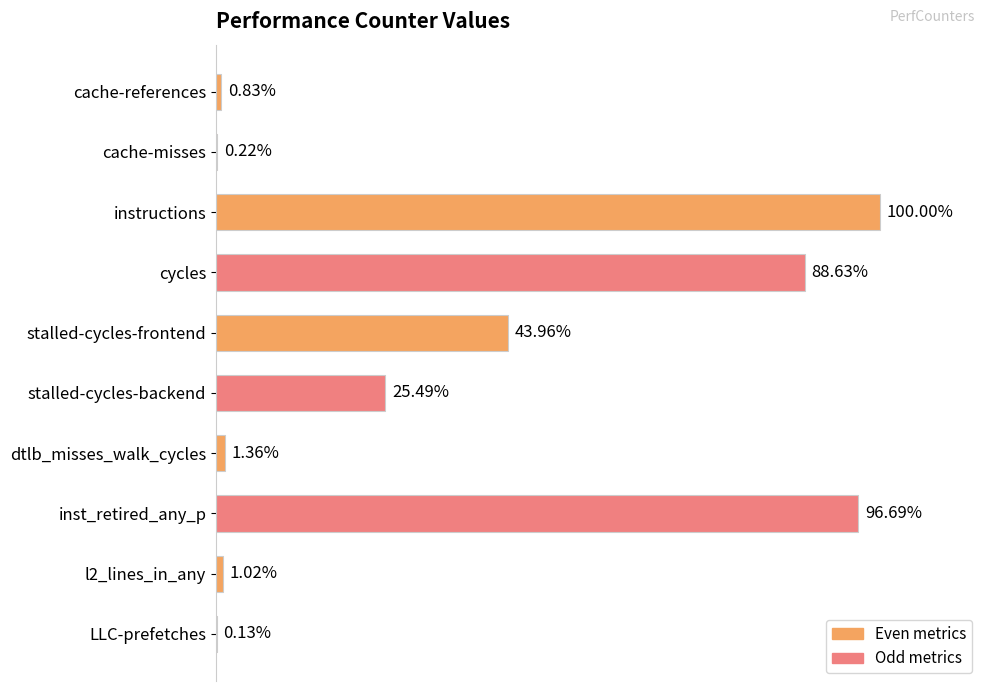

What is the difference between the maximum and minimum values?

12705192799